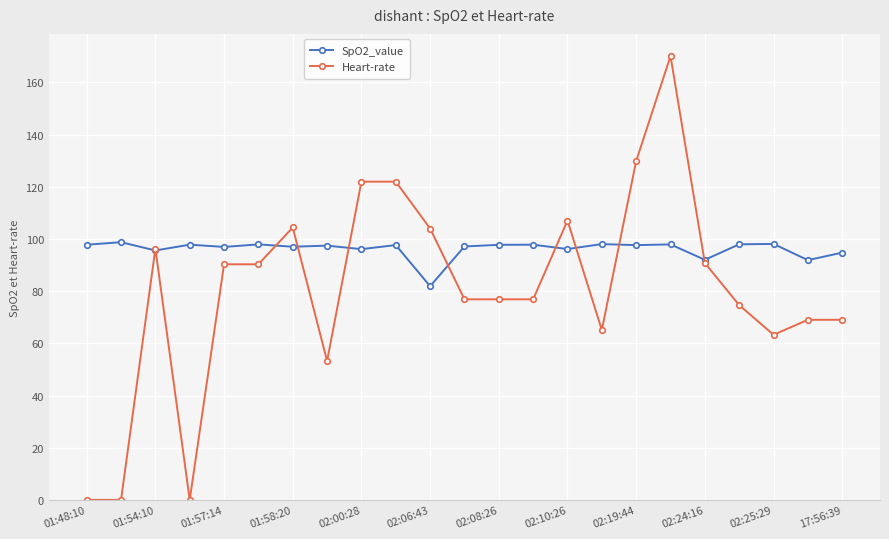

Which series has the widest spread of values?

Heart-rate